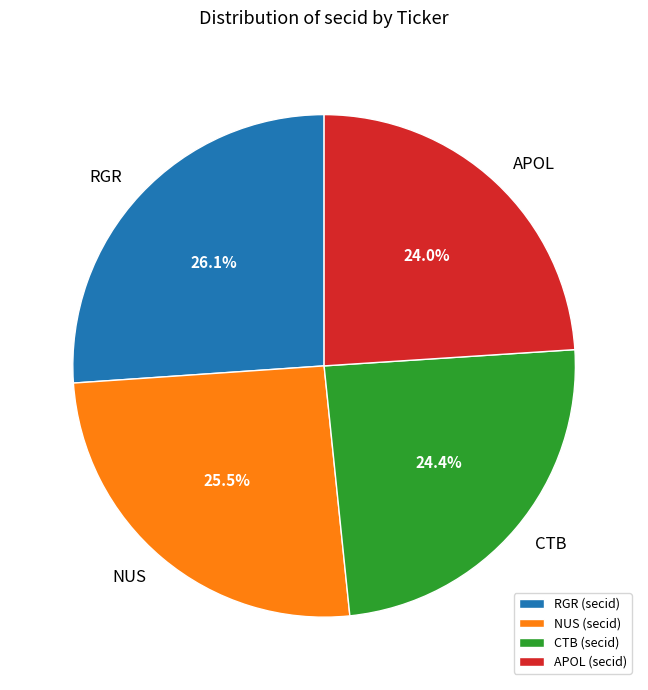

How many slices are in this pie chart?

4